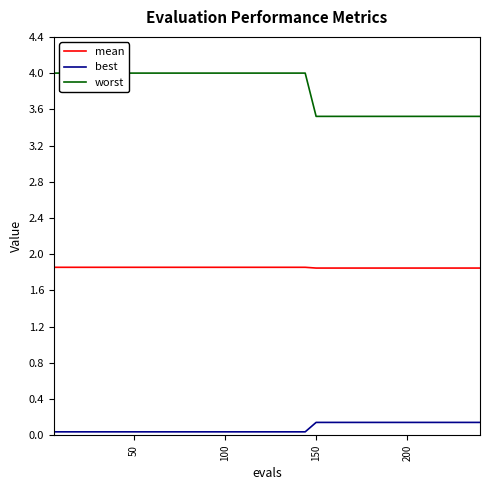

How many lines are shown in the chart?

3